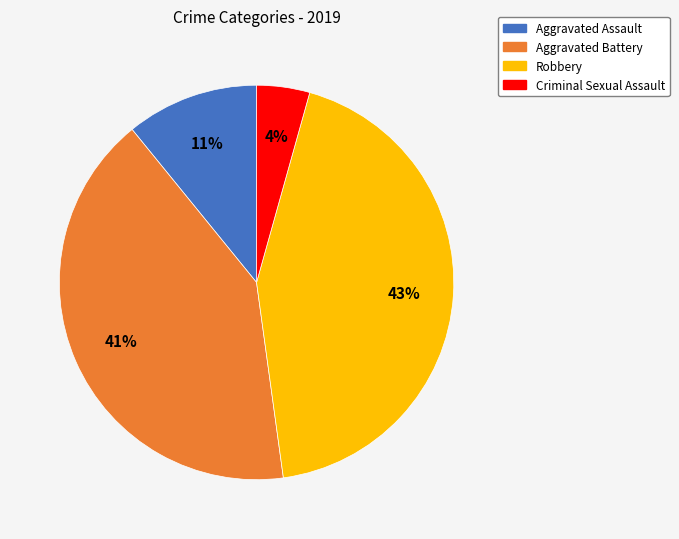

To the nearest percent, what is the difference between the largest and smallest slice percentages?

39%